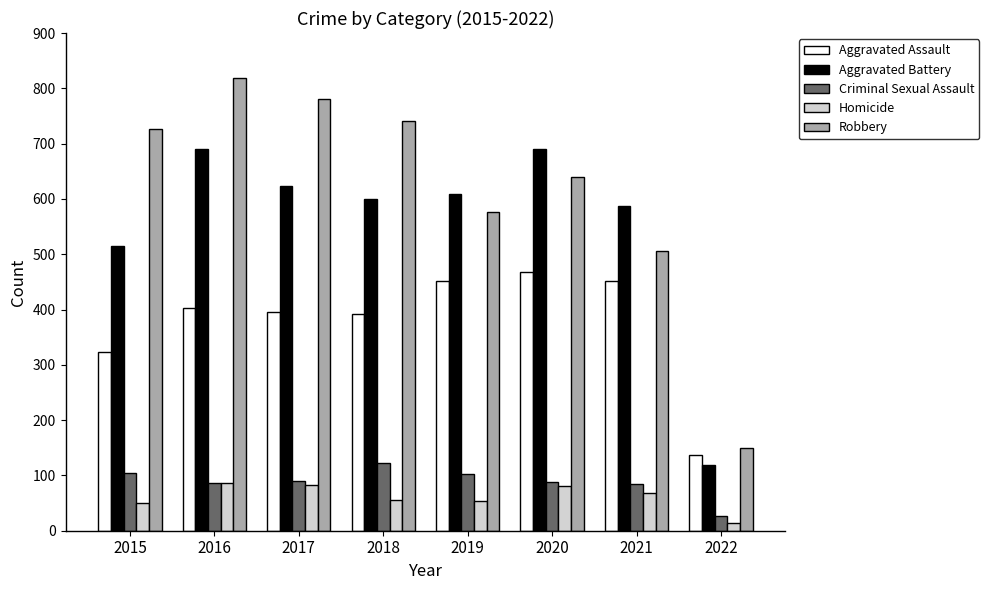

True or false: Aggravated Assault has a value of 102 at 2016.

False